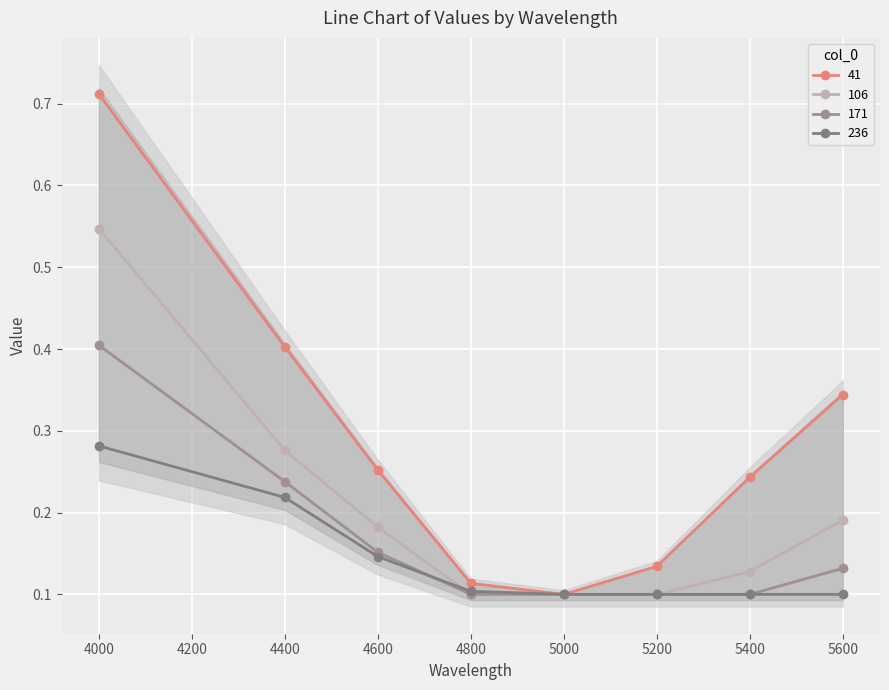

What are all the series names shown in the legend?

41, 106, 171, 236